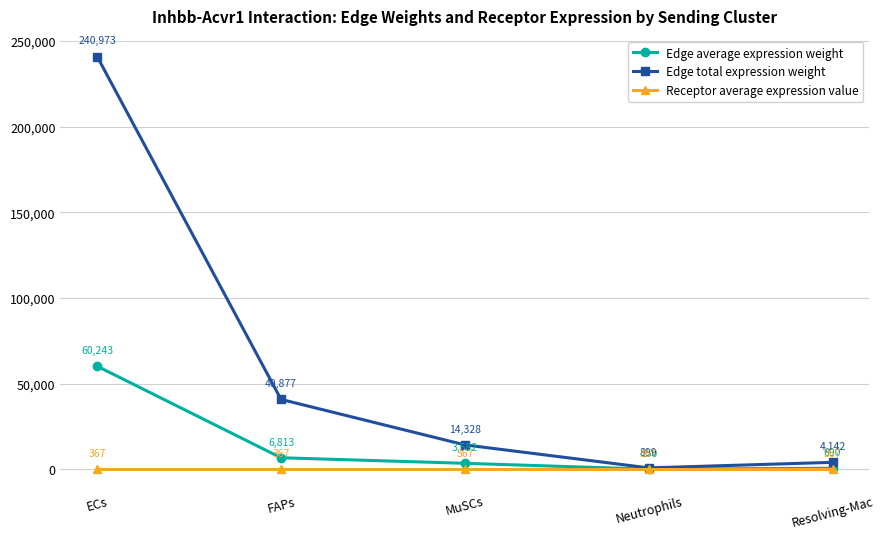

Between FAPs and Resolving-Mac, which series saw the biggest shift?

Edge total expression weight